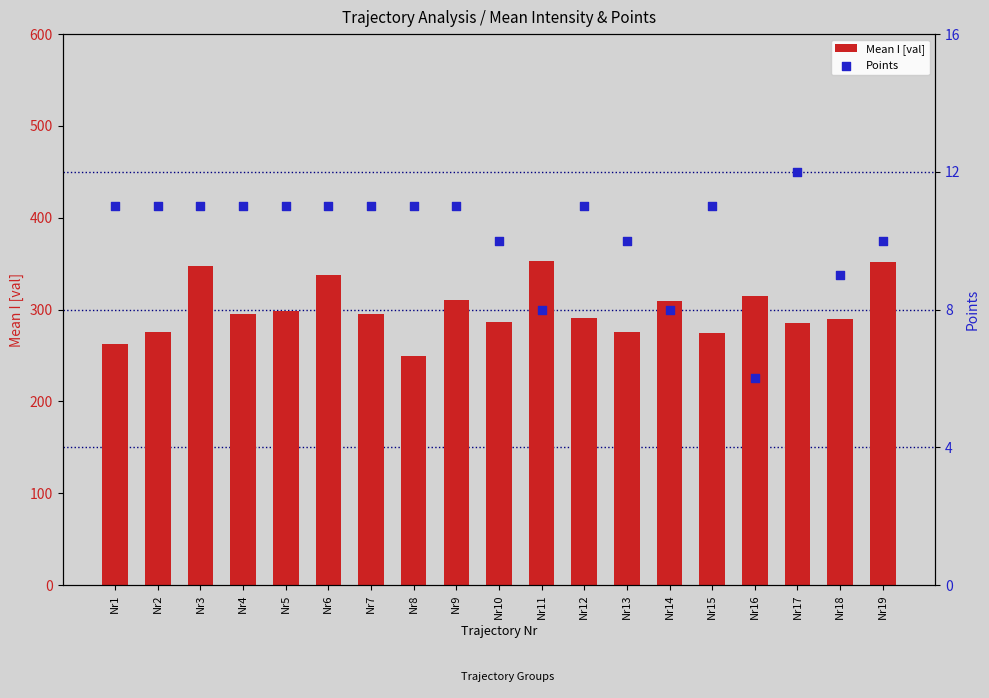

Which series contains the lowest Y value?

Points